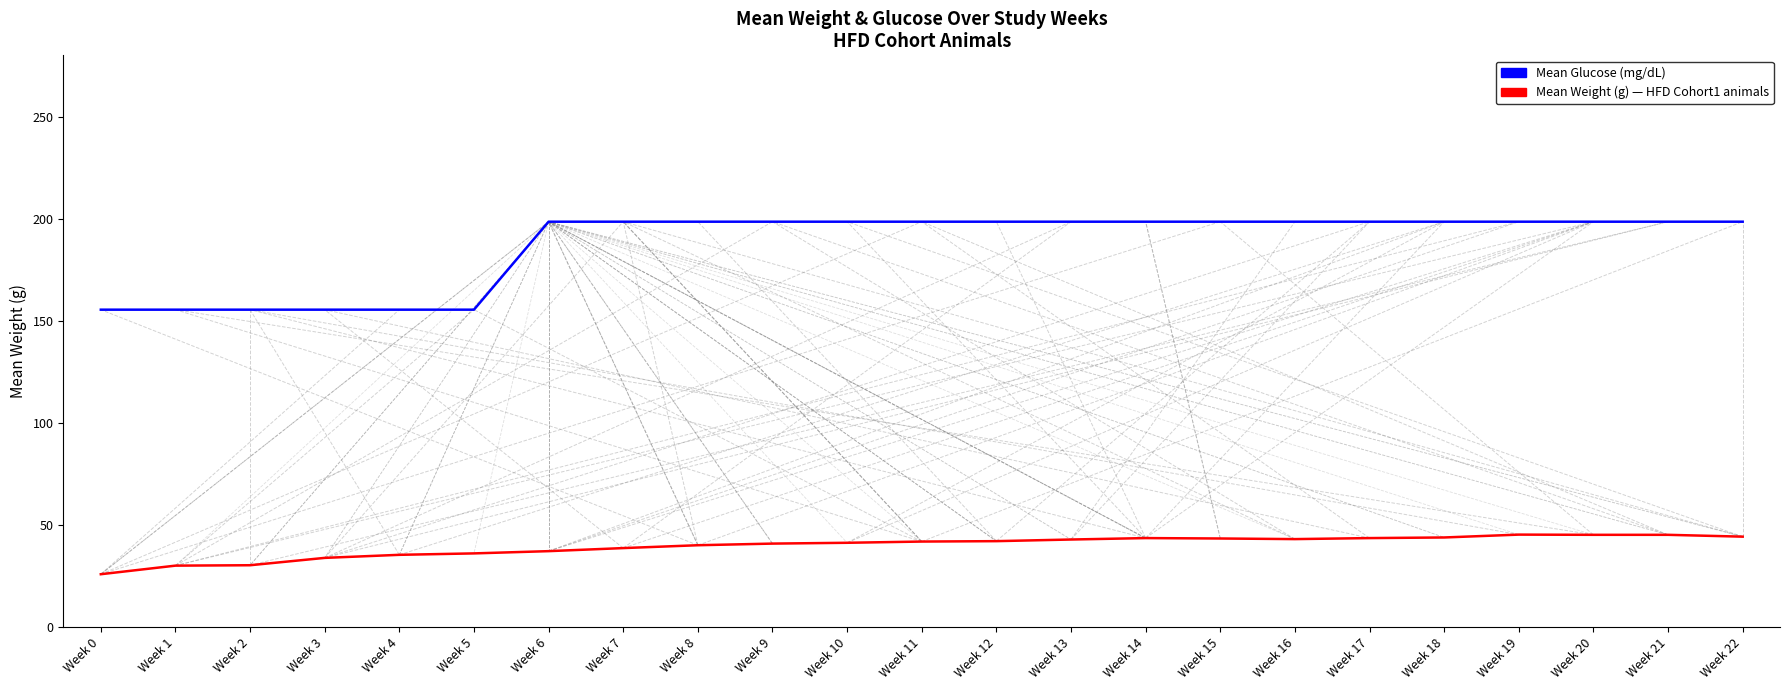

At which category is the sum across all series the highest?

Week 19